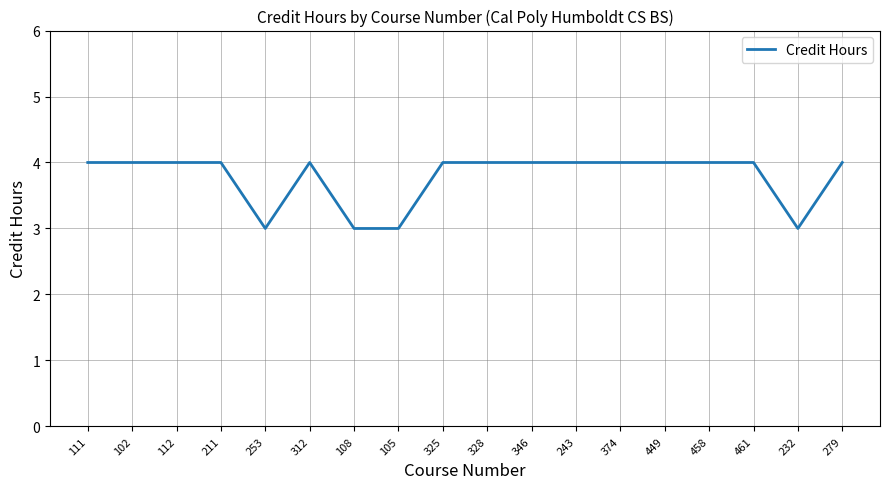

Approximately how many times larger is the value at 346 compared to 312?

1.0